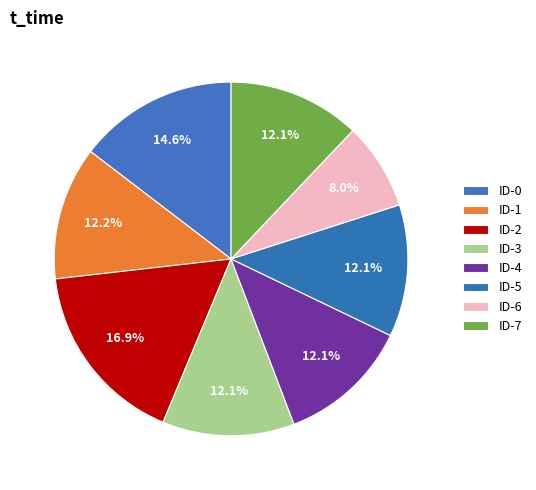

To the nearest percent, what percentage of the pie is ID-7?

12%